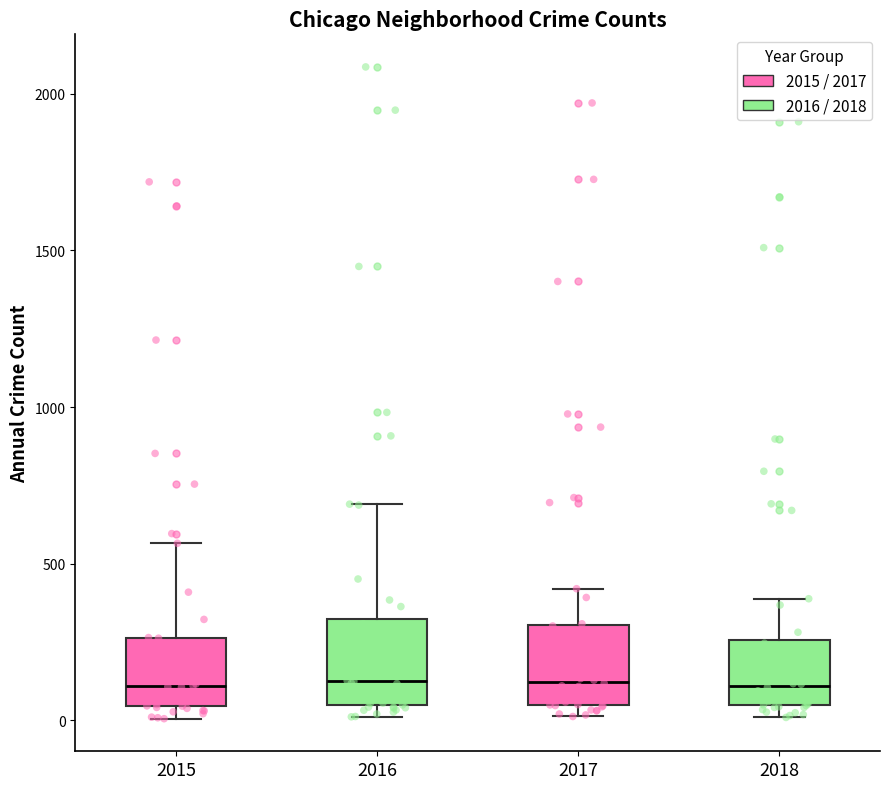

Where is the lower edge of the box at x = 2017 on the y-axis? The values are not printed on the chart, so give them approximately, as read against the axis.

50